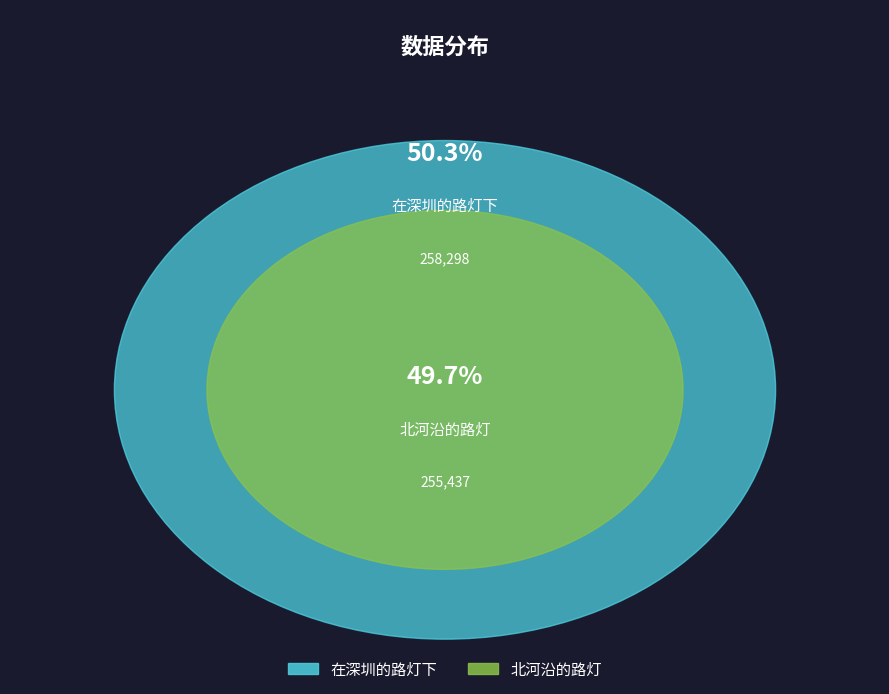

Is there a majority slice in this chart?

Yes